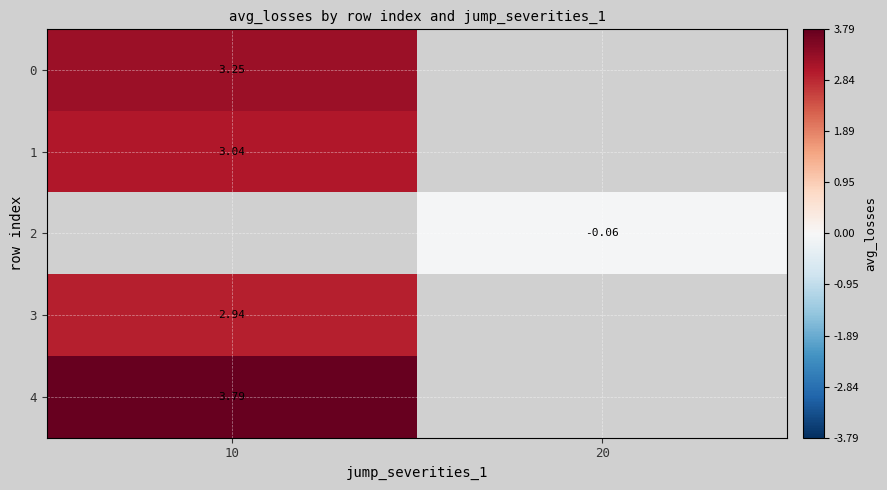

The value of 3 at 10 is 3.8. True or false?

False